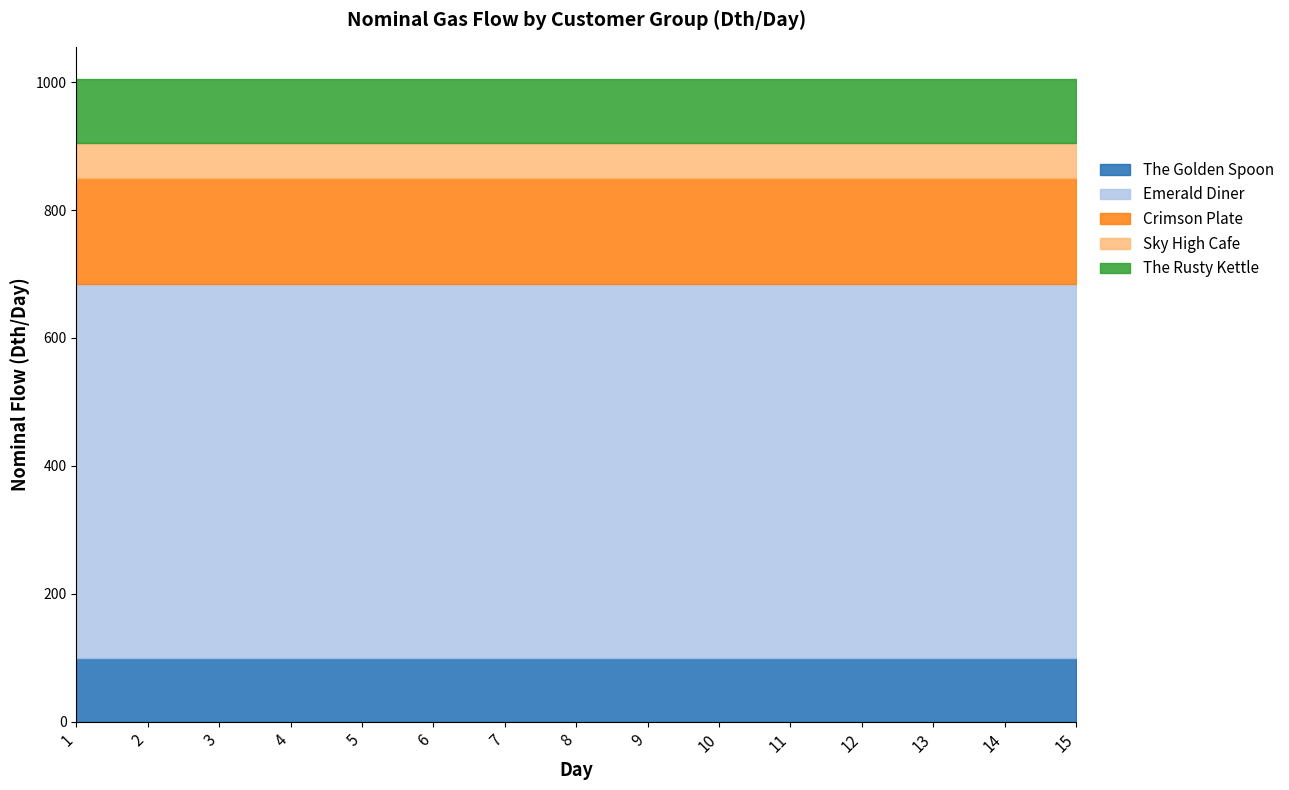

Does the chart have visible grid lines?

No